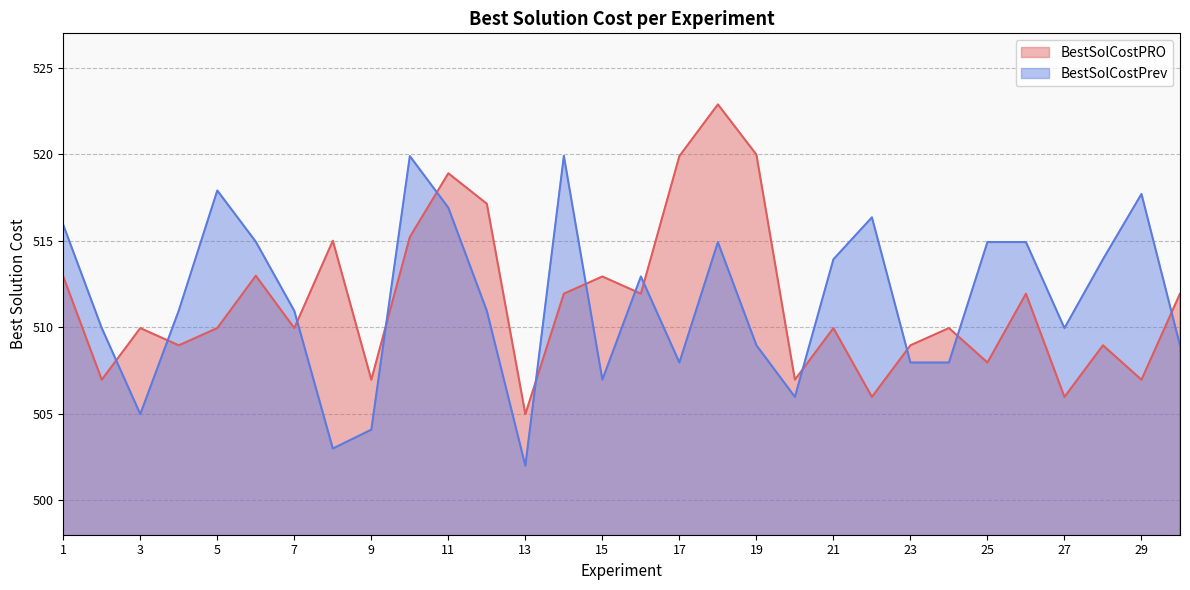

Reading left to right, transcribe all the data shown in this chart.

BestSolCostPRO: 512.9	507.0	510.0	509.0	510.0	513.0	510.0	515.0	507.0	515.2	518.9	517.1	505.0	511.9	512.9	511.9	519.9	522.9	520.0	507.0	510.0	506.0	509.0	510.0	508.0	511.9	506.0	509.0	507.0	511.9
BestSolCostPrev: 515.9	510.0	505.0	511.0	517.9	514.9	510.9	503.0	504.1	519.9	516.9	510.9	502.0	519.9	507.0	512.9	508.0	514.9	509.0	506.0	513.9	516.4	508.0	508.0	514.9	514.9	509.9	513.9	517.7	509.0